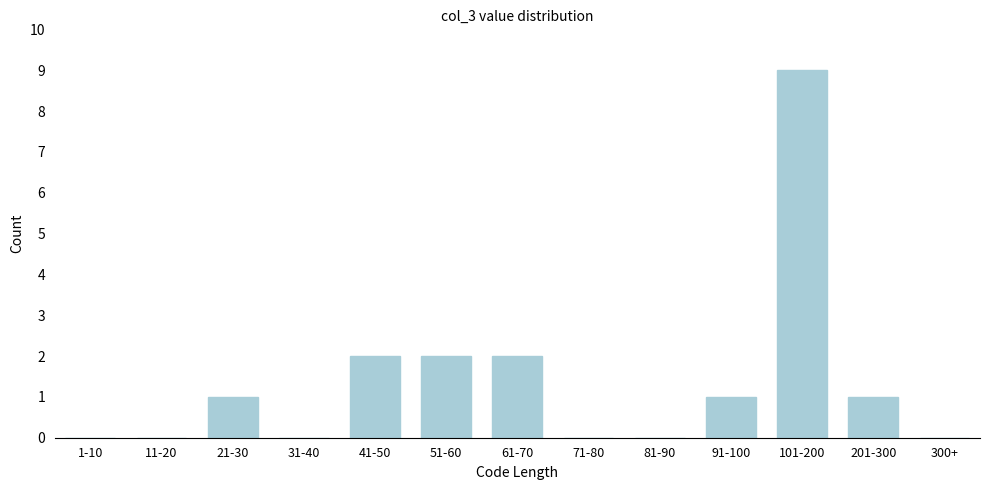

Reading right to left, list all the values displayed in this chart.

300+=0	201-300=1	101-200=9	91-100=1	81-90=0	71-80=0	61-70=2	51-60=2	41-50=2	31-40=0	21-30=1	11-20=0	1-10=0